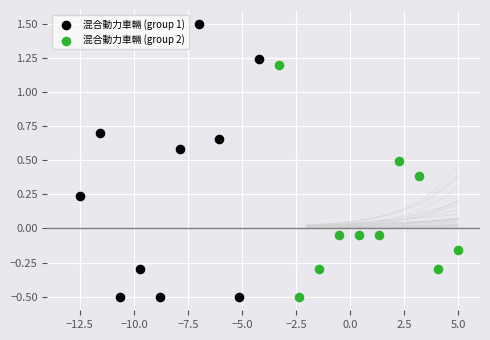

Which series reaches the maximum Y coordinate?

混合動力車輛 (group 1)